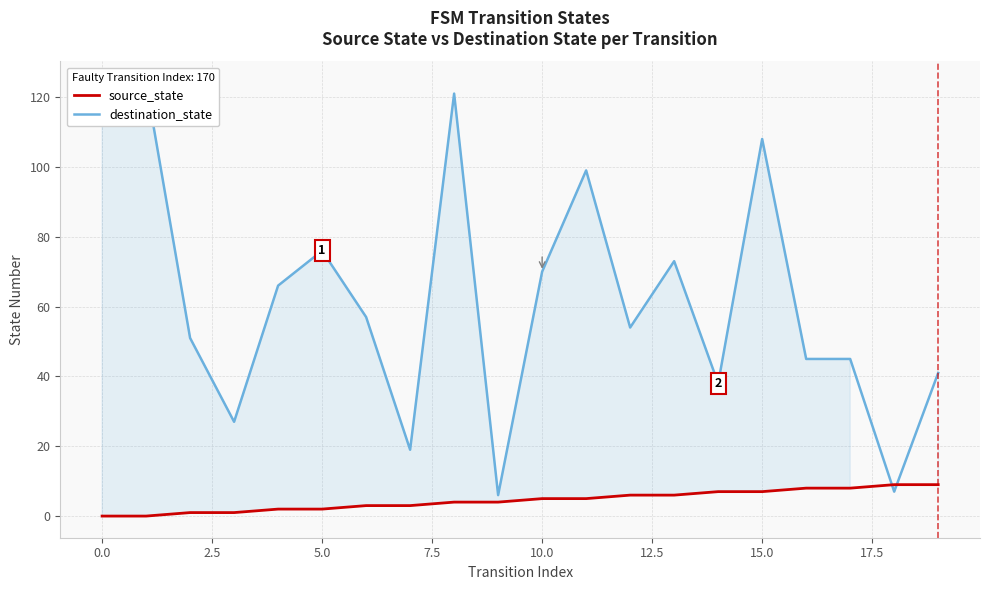

The value of source_state at 2.5 is 2. True or false?

False